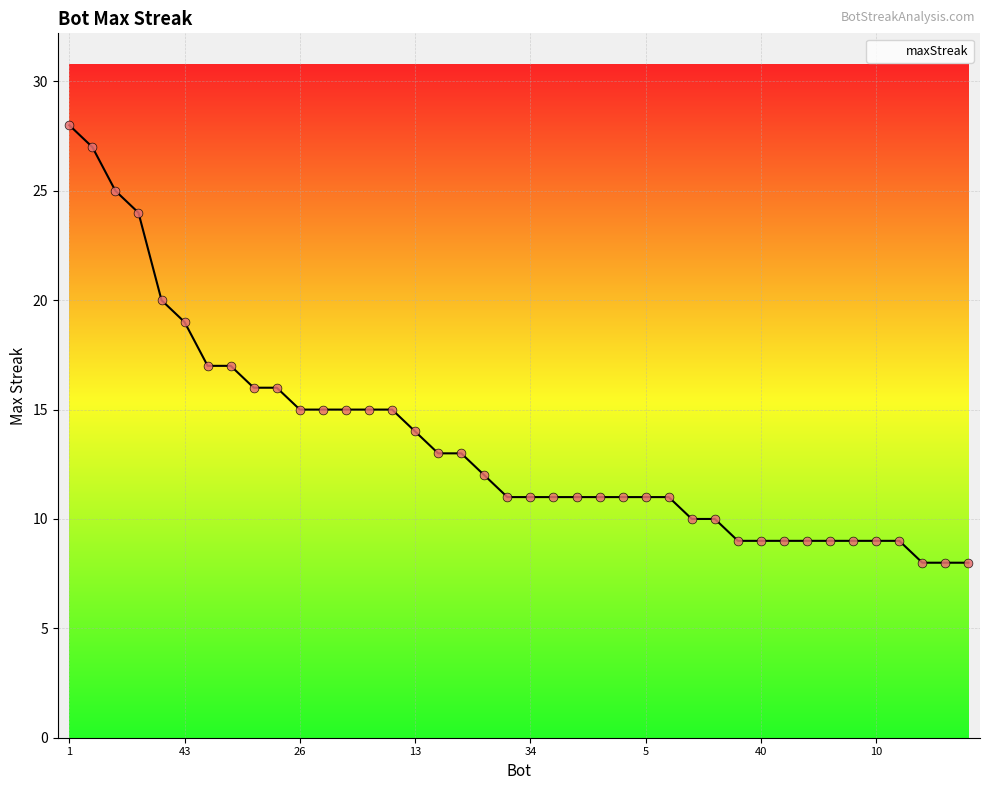

What is the minimum value shown in the chart?

8